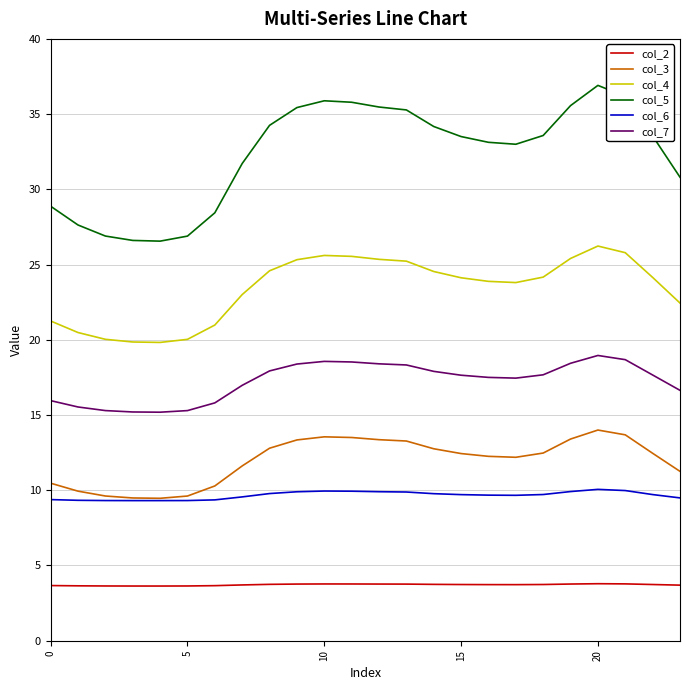

What is the highest value of the col_7 series?

19.0